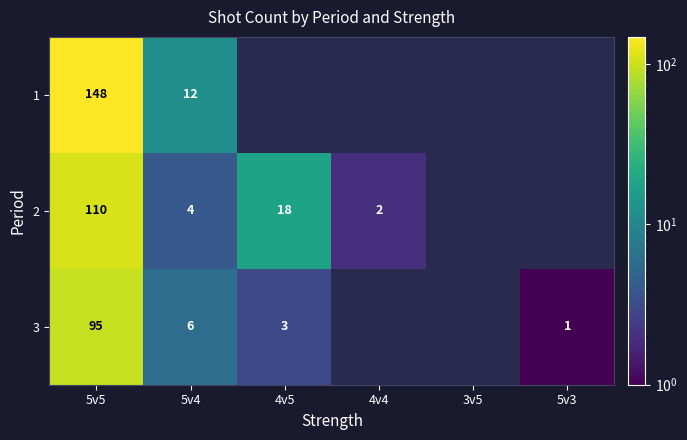

Is it true that 3 equals 1 at 5v3?

True